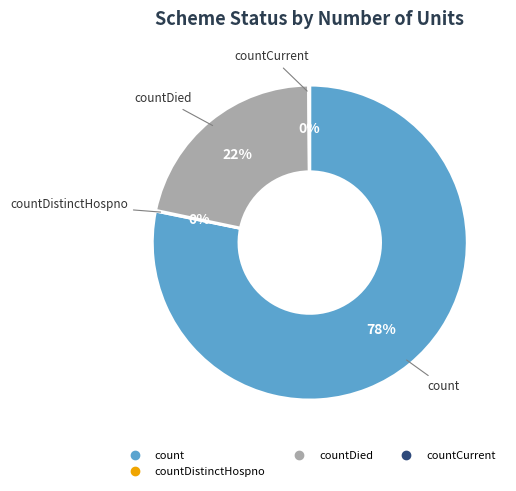

To the nearest percent, what is the difference between the largest and smallest slice percentages?

78%